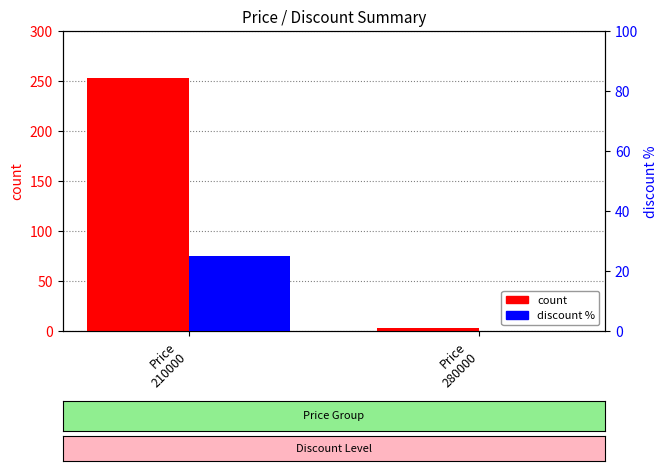

At Price
280000, list the series in order from smallest to largest.

discount %, count